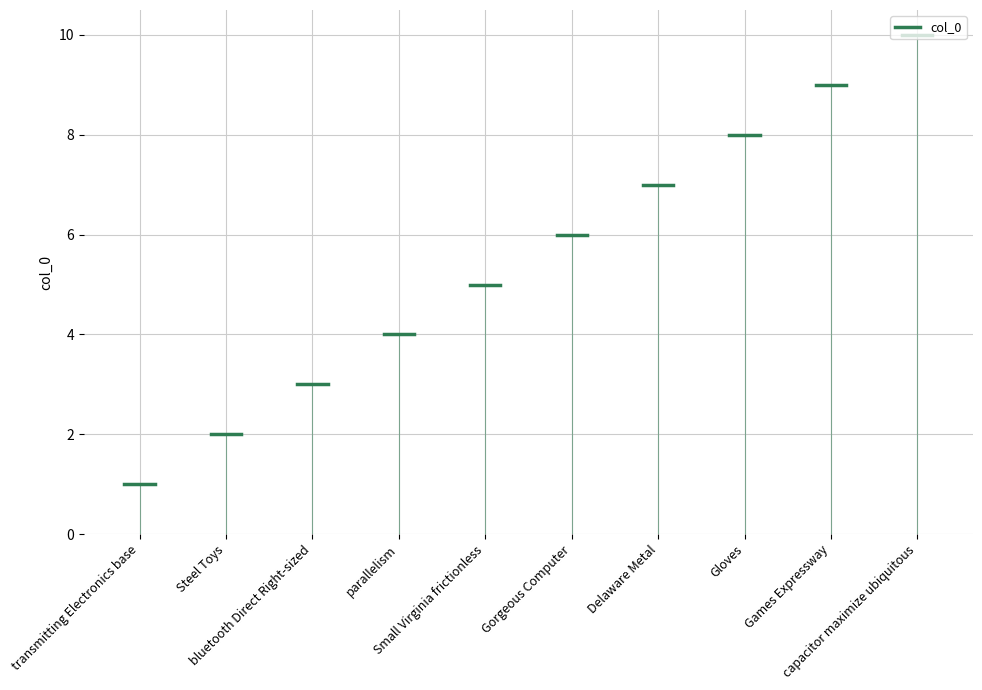

What is the difference between the values at Gorgeous Computer and Delaware Metal?

1